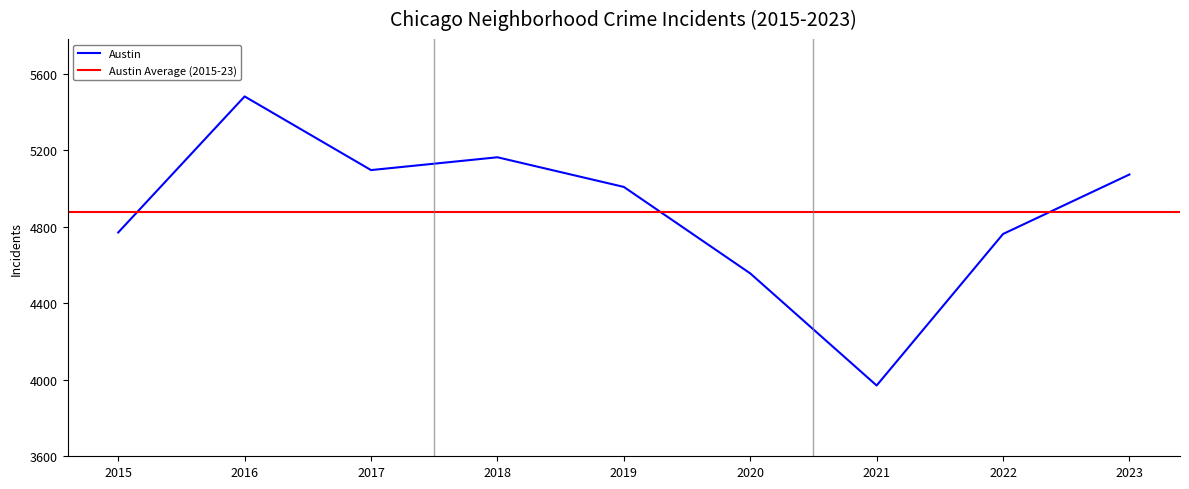

Which has a higher value, 2019 or 2022?

2019